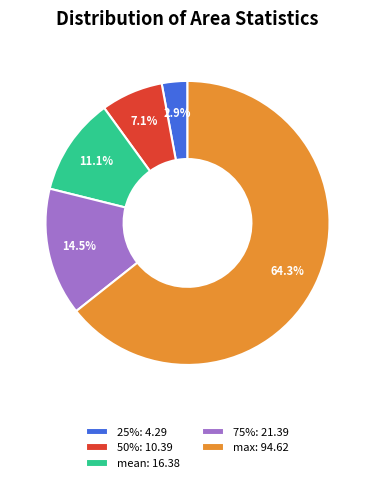

Approximately how many times larger is the value at mean: 16.38 compared to 25%: 4.29?

3.8